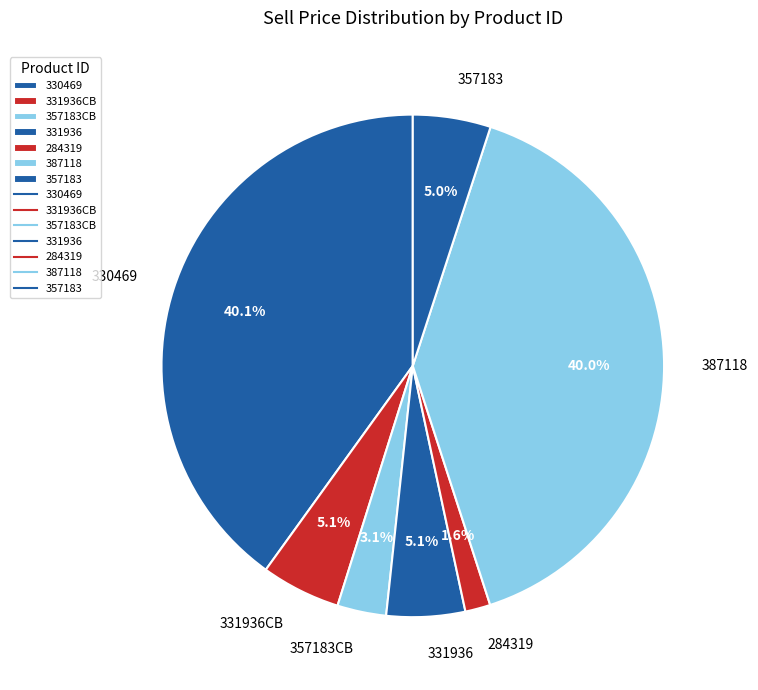

What percentage do 331936CB and 330469 together represent?

45.2%